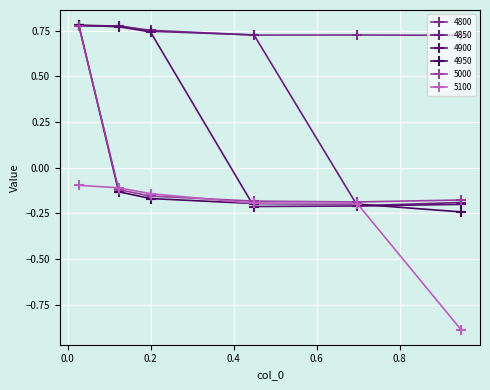

What is the difference between the second highest and minimum values in the 4850 series?

1.0